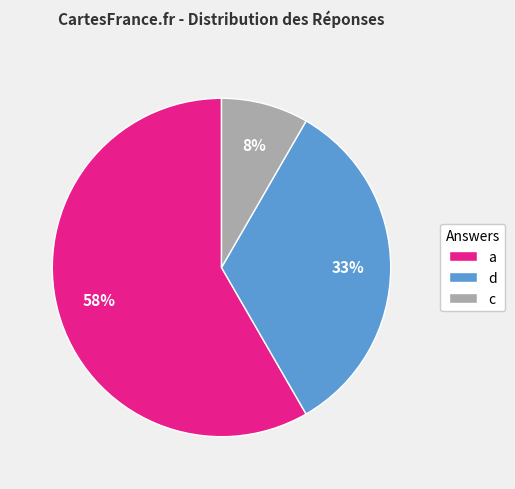

Combined, do c and d account for over 50%?

No